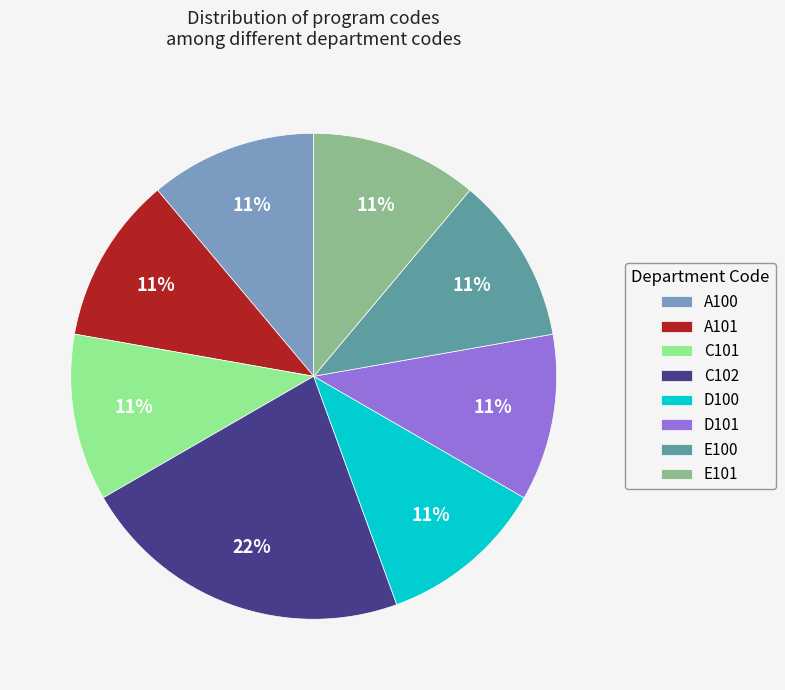

What percentage is the D100 slice, to the nearest percent?

11%